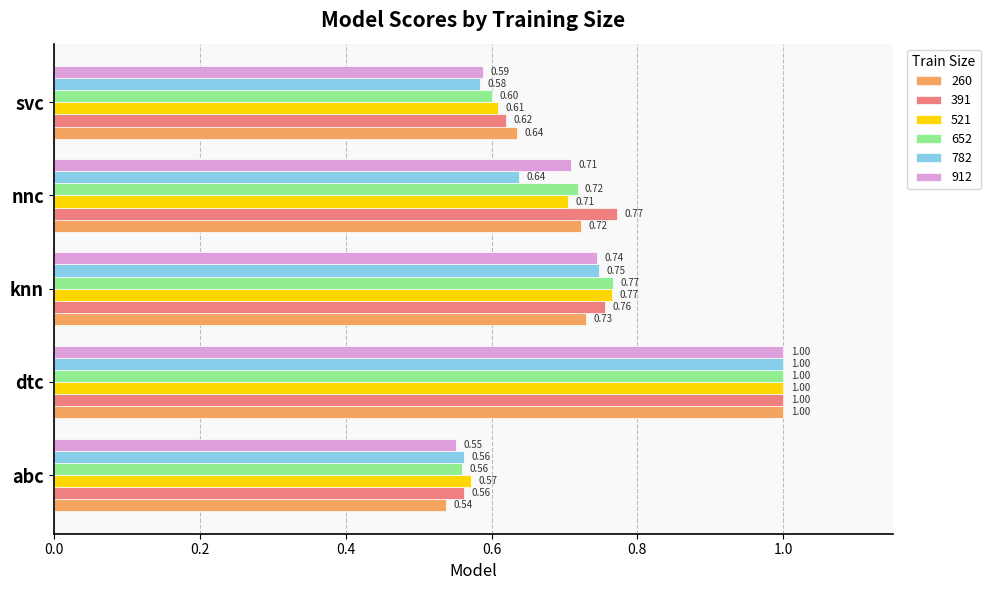

How many 260 values are between 0 and 1?

5